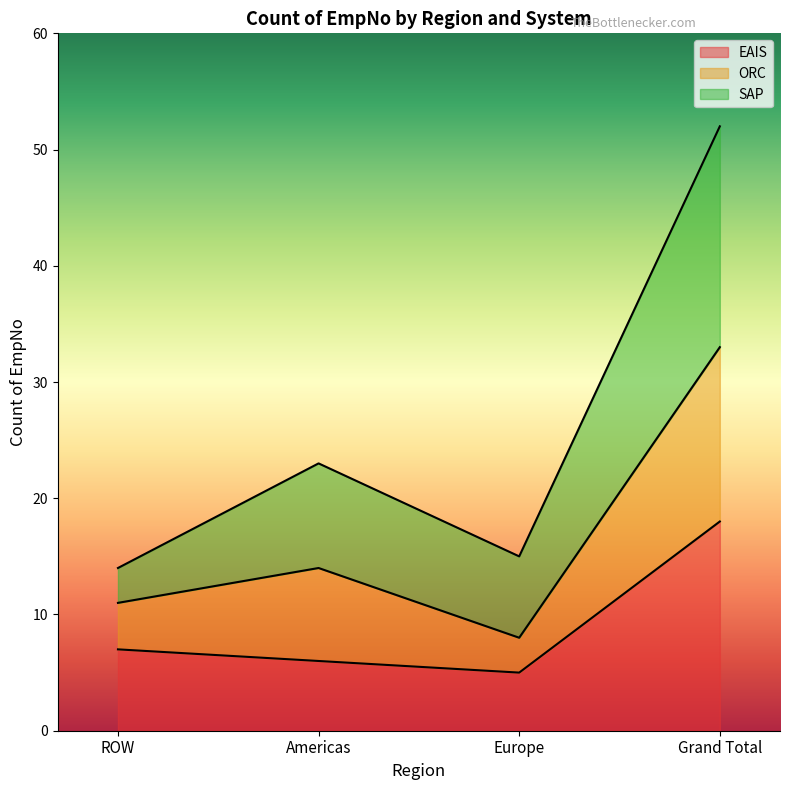

Is it true that Grand Total equals 3 at ROW?

False